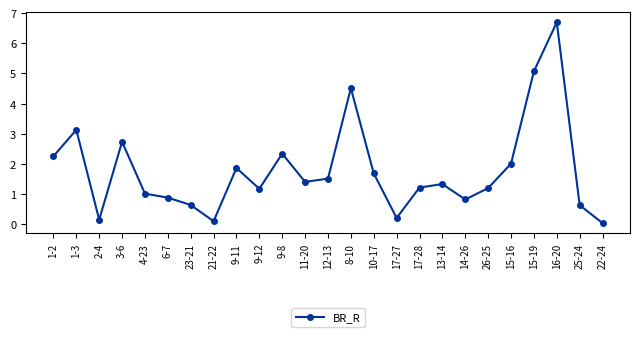

What is the label of the 7th point from the left?

23-21